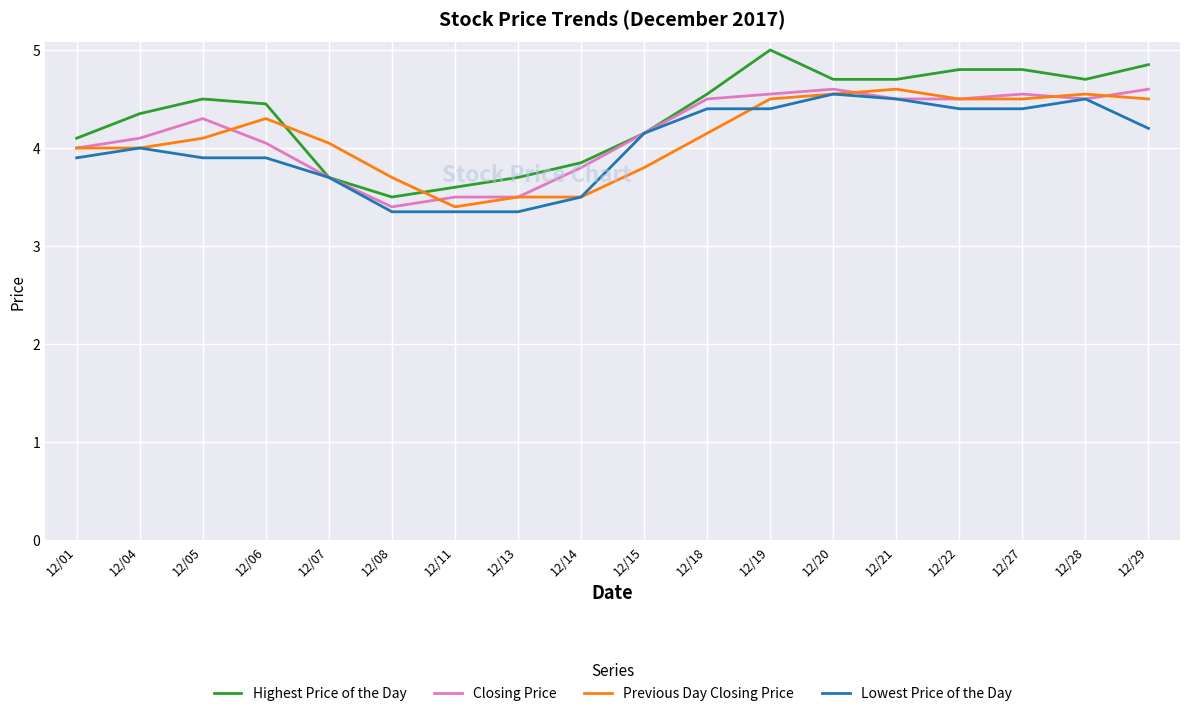

Which series changed the most between 12/08 and 12/21?

Highest Price of the Day